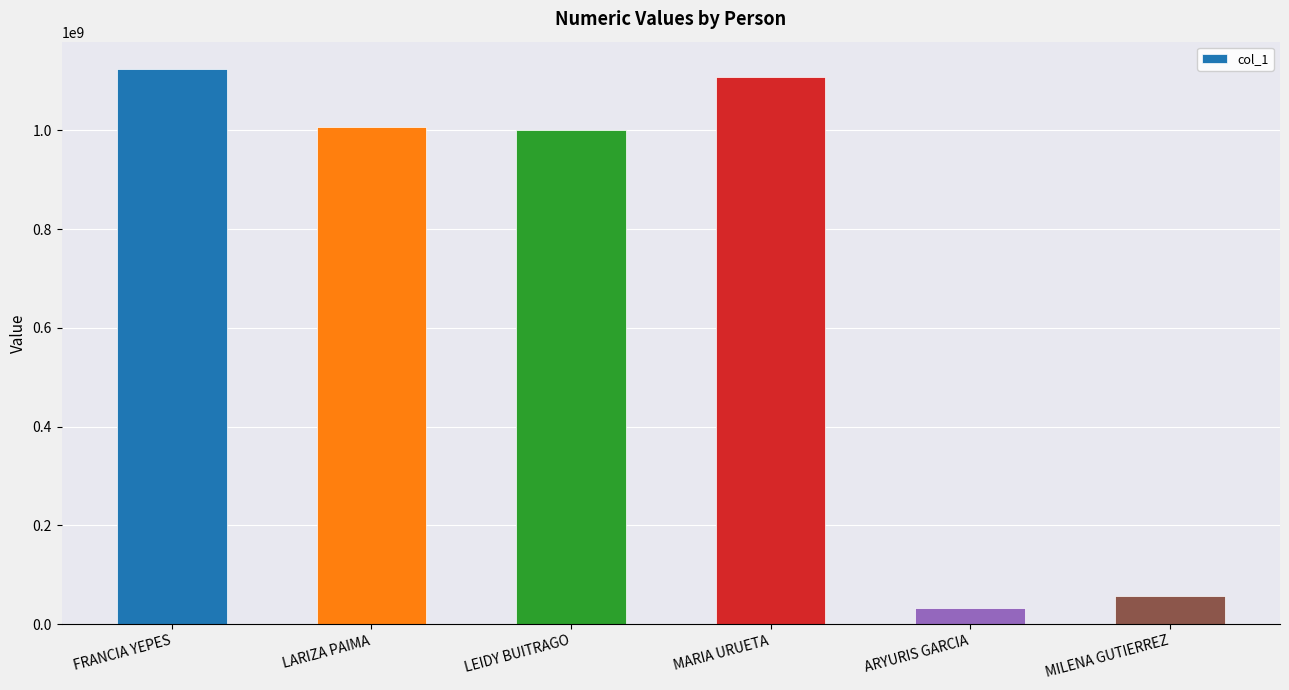

What is the sum of all values?

4329655054